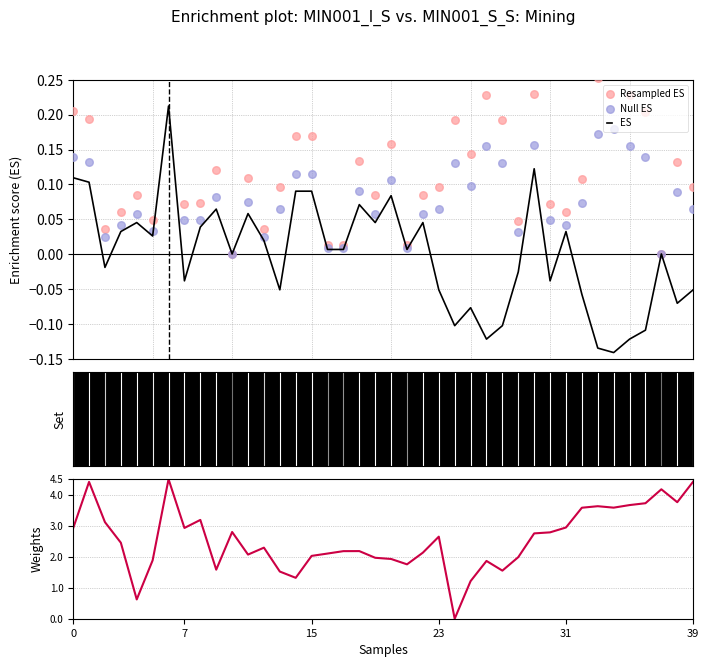

Which series contains the lowest Y value?

ES